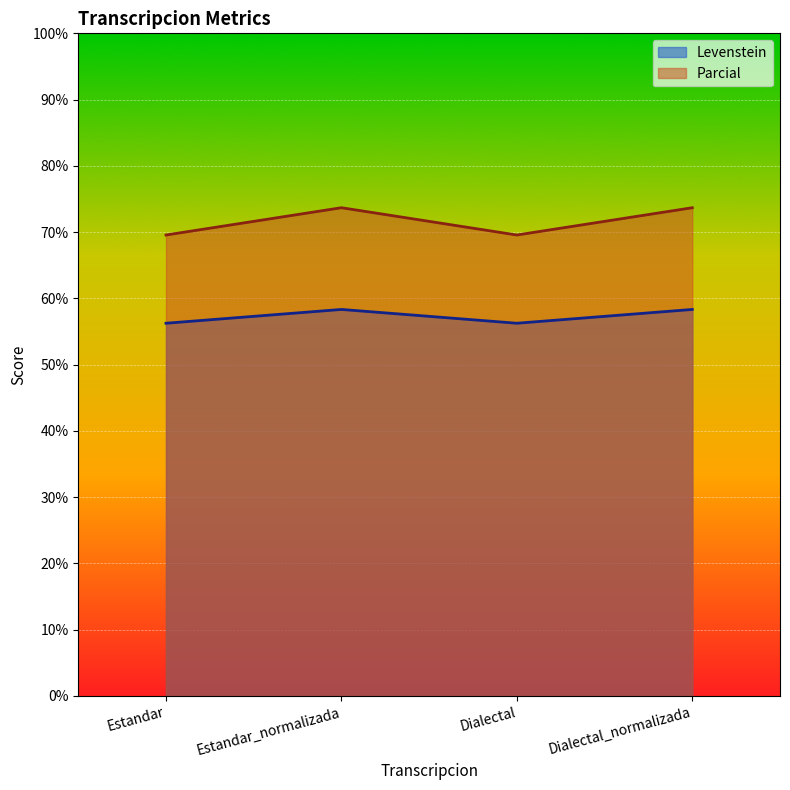

What is the difference between the second highest and minimum values in the Parcial series?

4.1